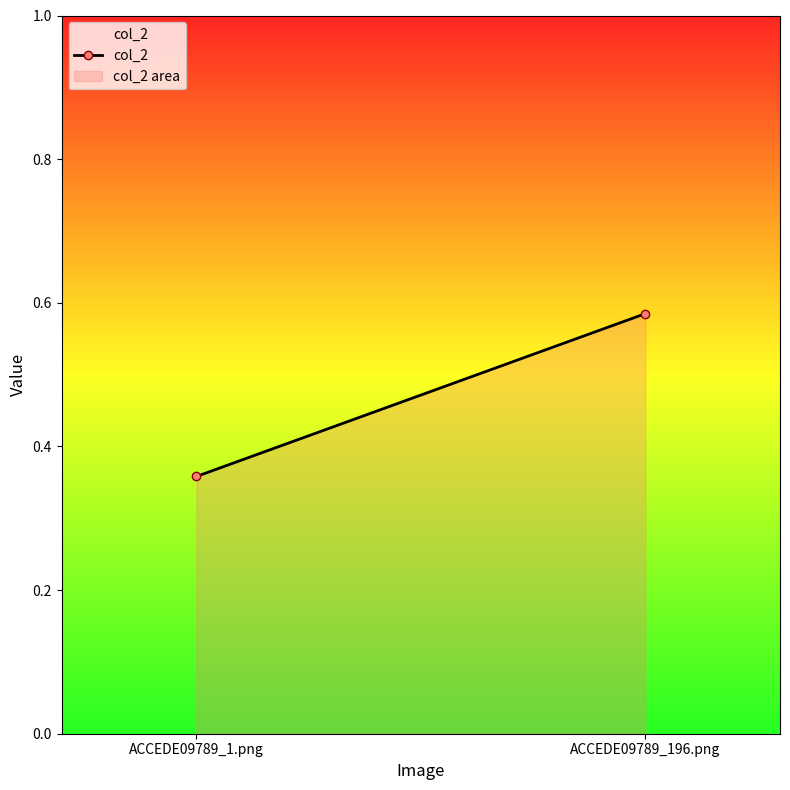

At which label is the value closest to 0?

ACCEDE09789_1.png